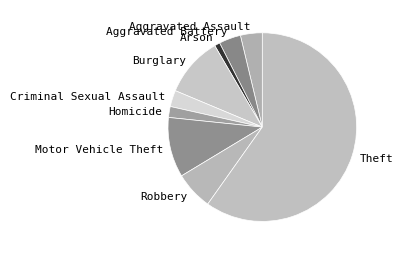

Combined, do Theft and Arson account for over 50%?

Yes